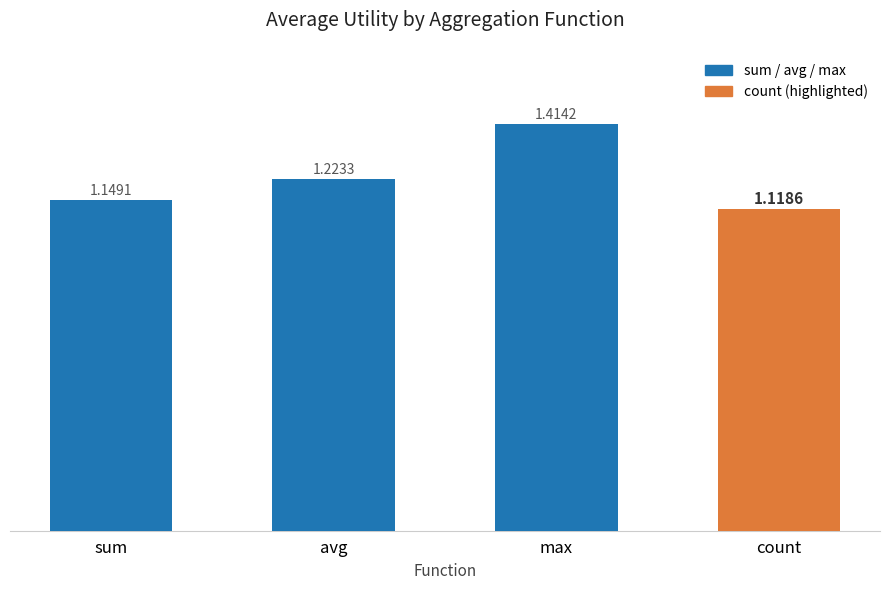

Which label corresponds to the largest value in the chart?

max